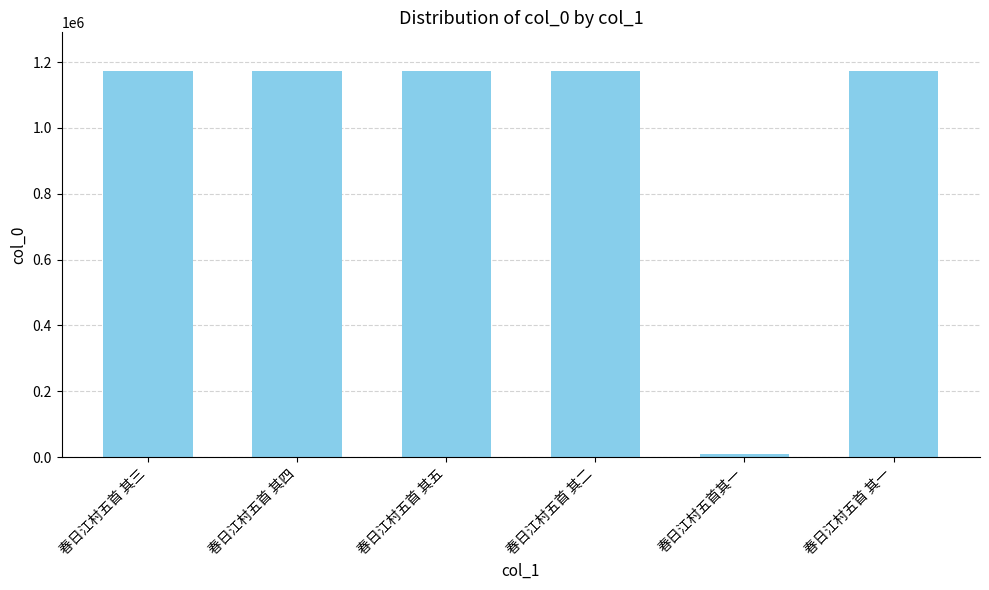

How many series are shown in this chart?

1